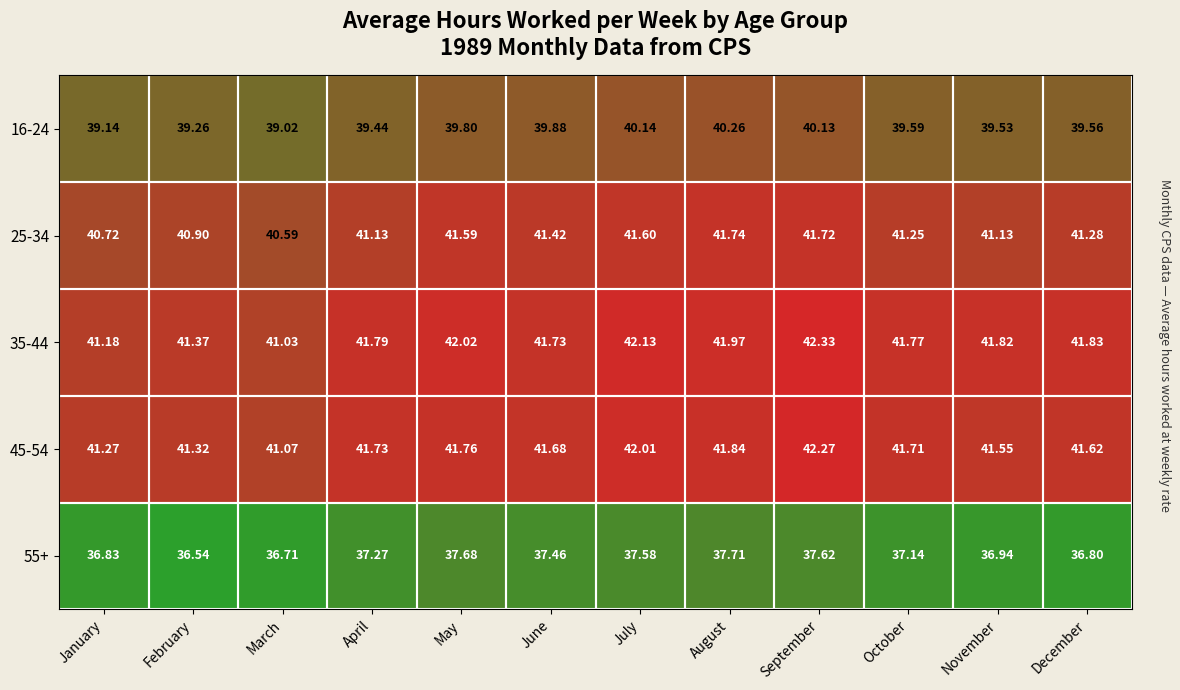

Where is 25-34 nearest to the value 41?

February